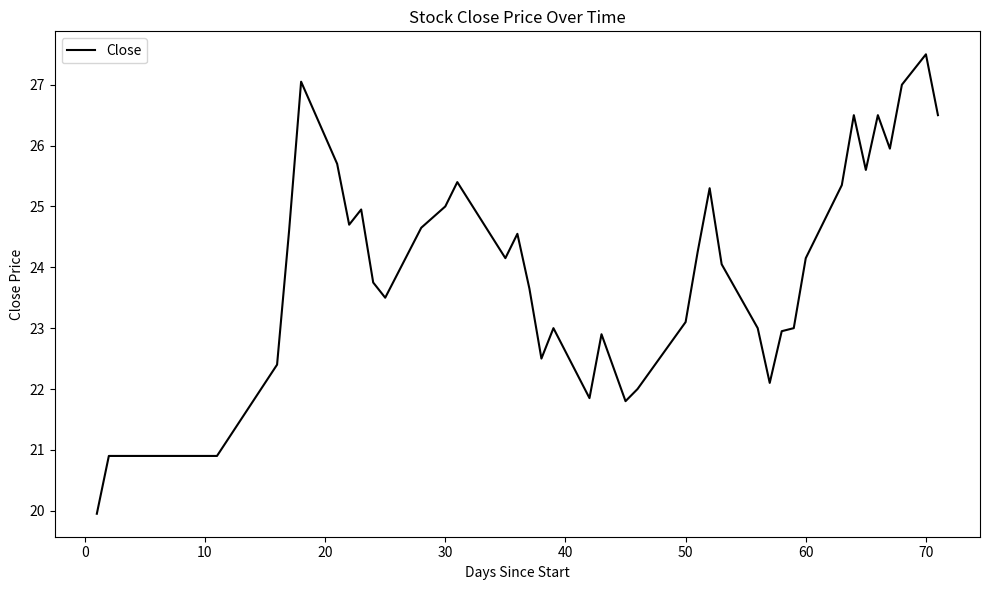

What is the greatest value displayed?

27.5